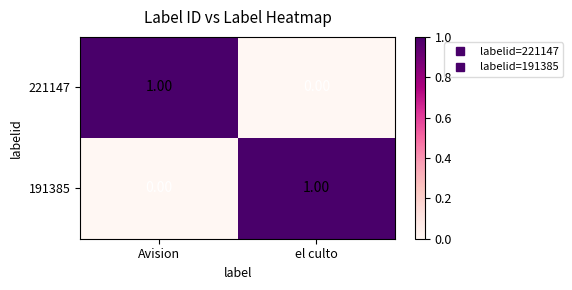

Rank the categories by 221147 value from lowest to highest.

el culto, Avision